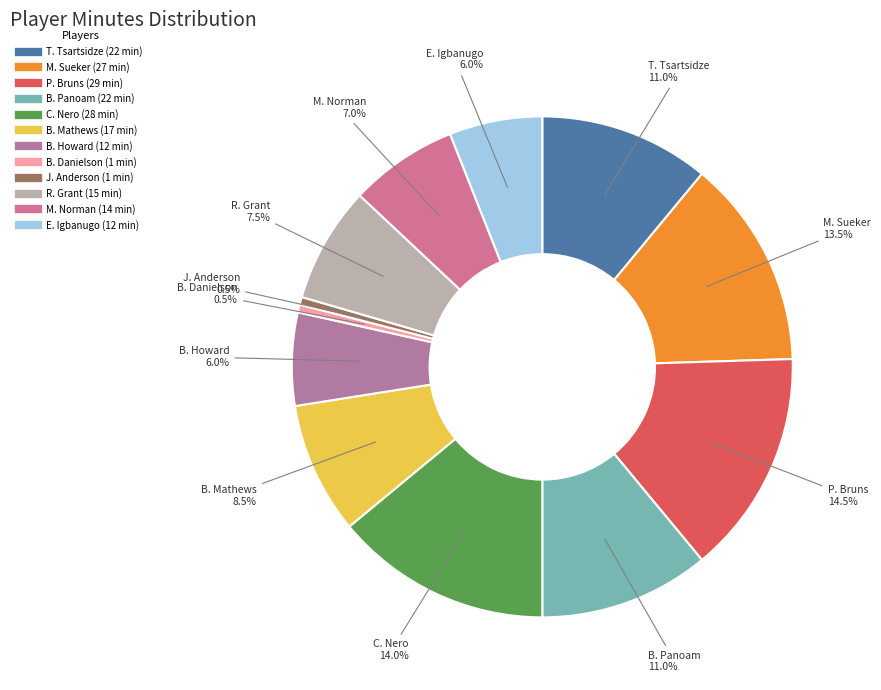

The E. Igbanugo slice represents 6% of the pie. True or false?

True